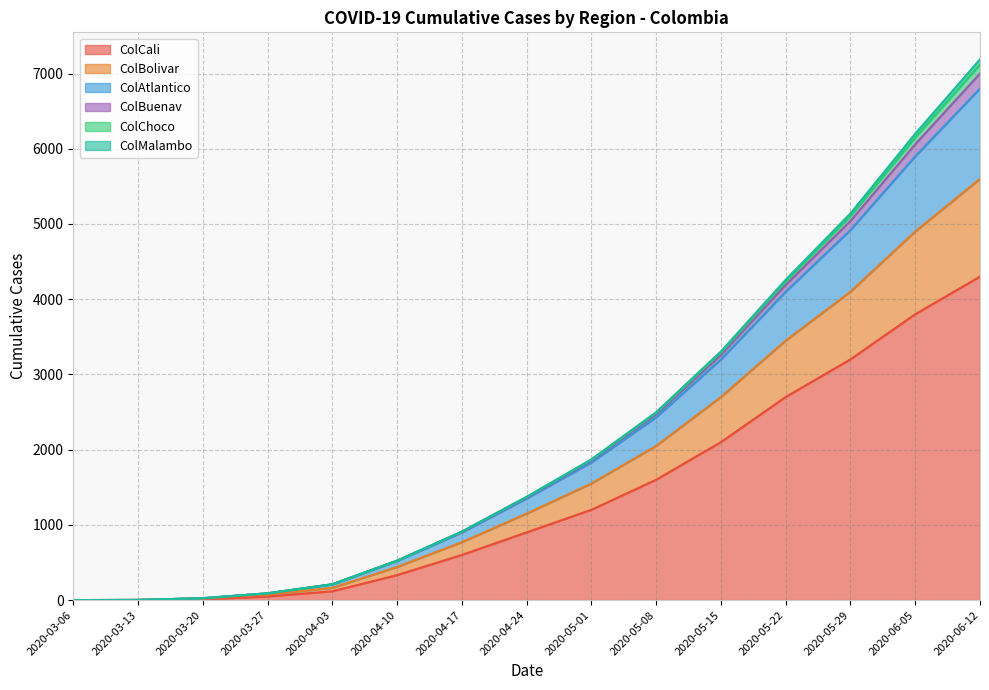

How many lines are shown in the chart?

6